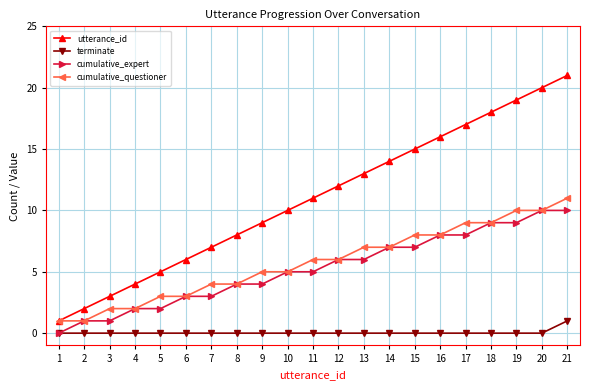

Count the number of data series in this chart.

4